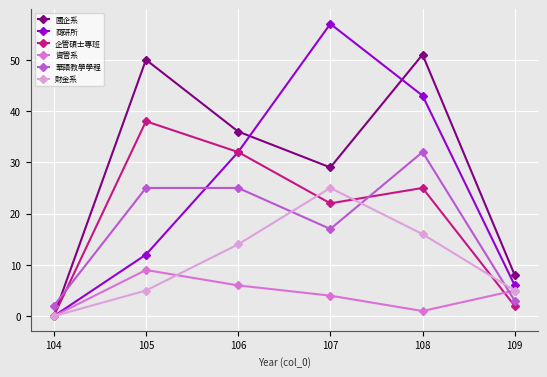

How many values in 資管系 are above zero?

5